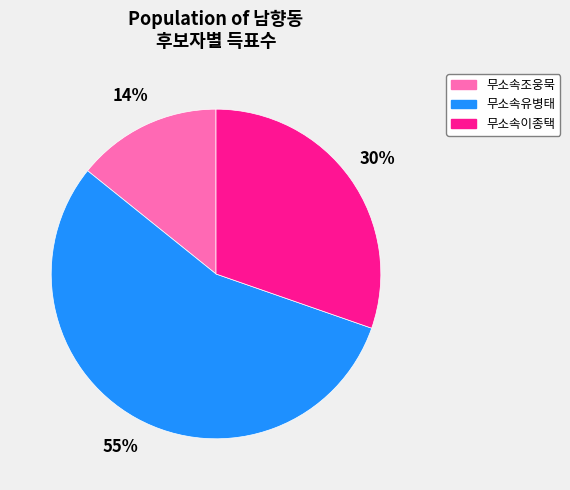

True or false: 무소속이종택 accounts for 24% of the total.

False